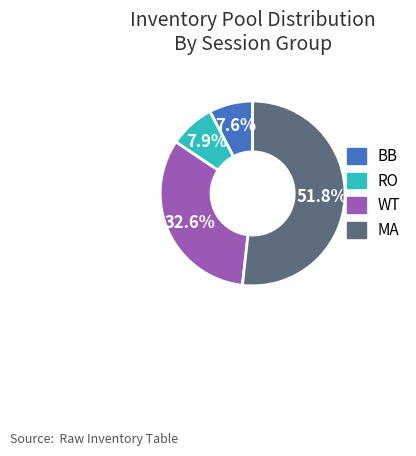

To the nearest percent, what is the difference between the largest and smallest slice percentages?

44%